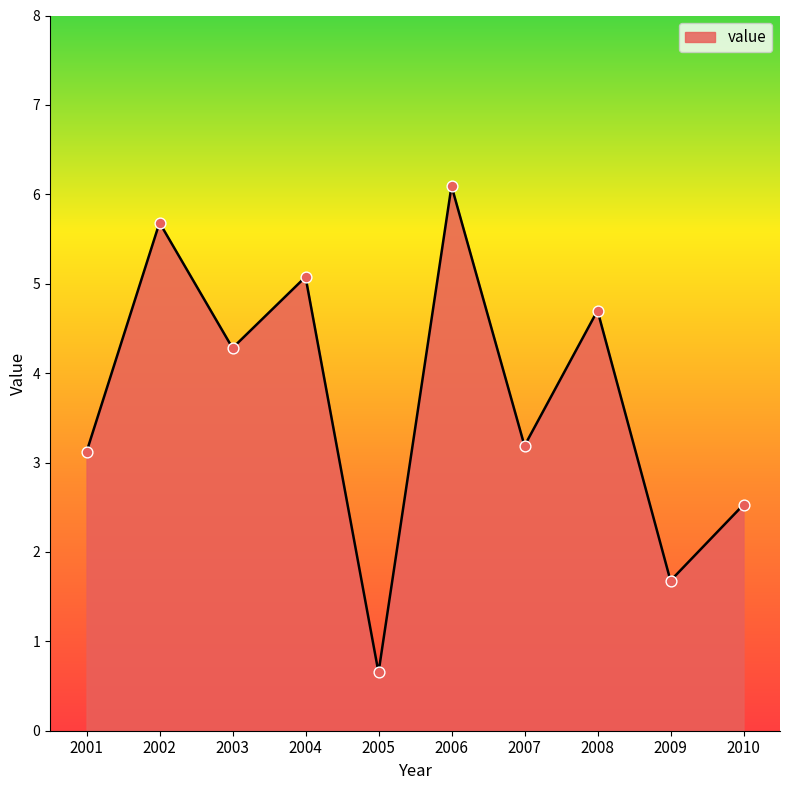

Approximately how many times larger is the value at 2004 compared to 2002?

0.9